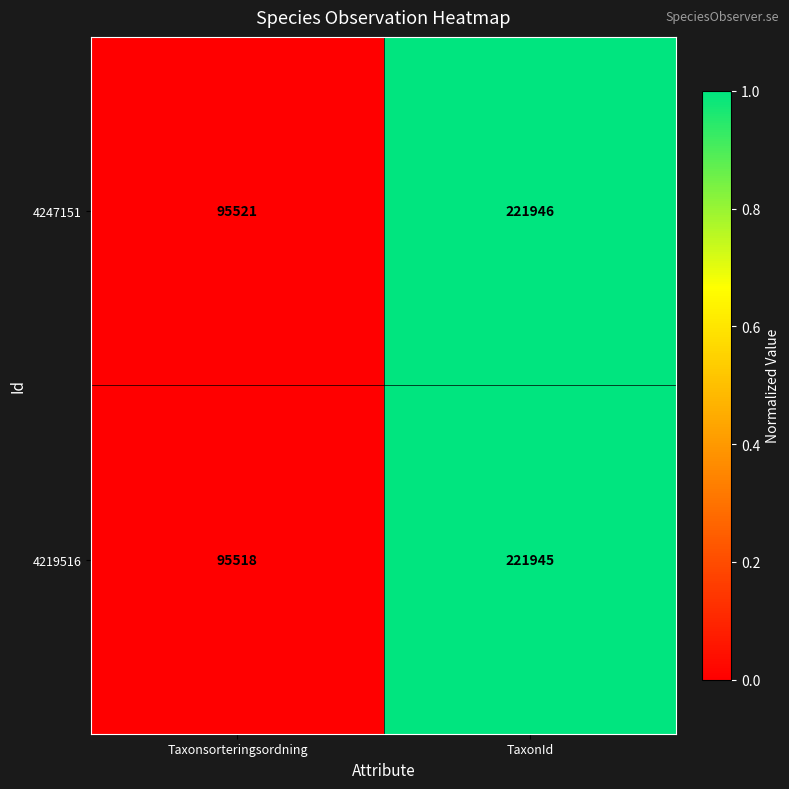

At which category is the sum across all series the highest?

TaxonId